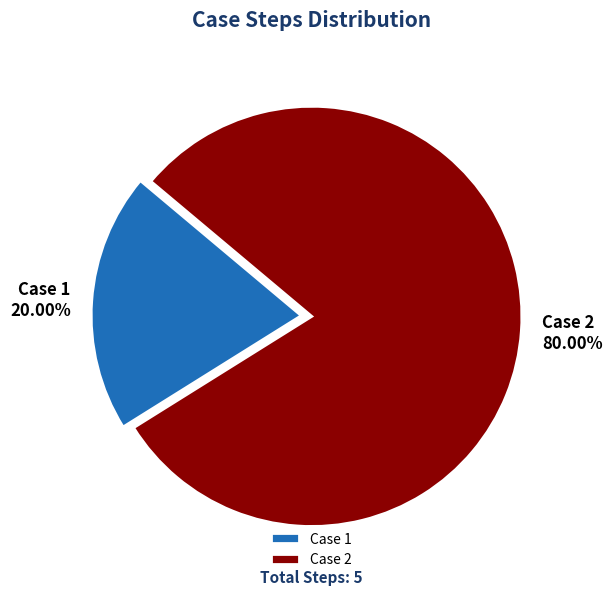

Is there a majority slice in this chart?

Yes